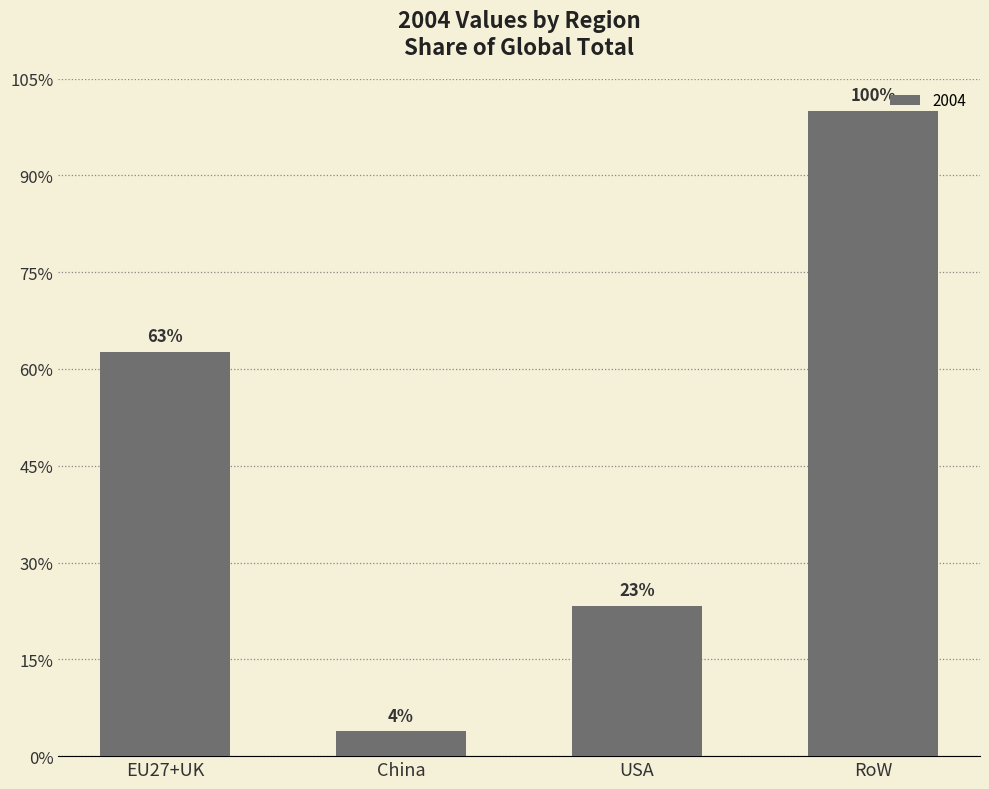

What is the label of the 1st bar from the left?

EU27+UK